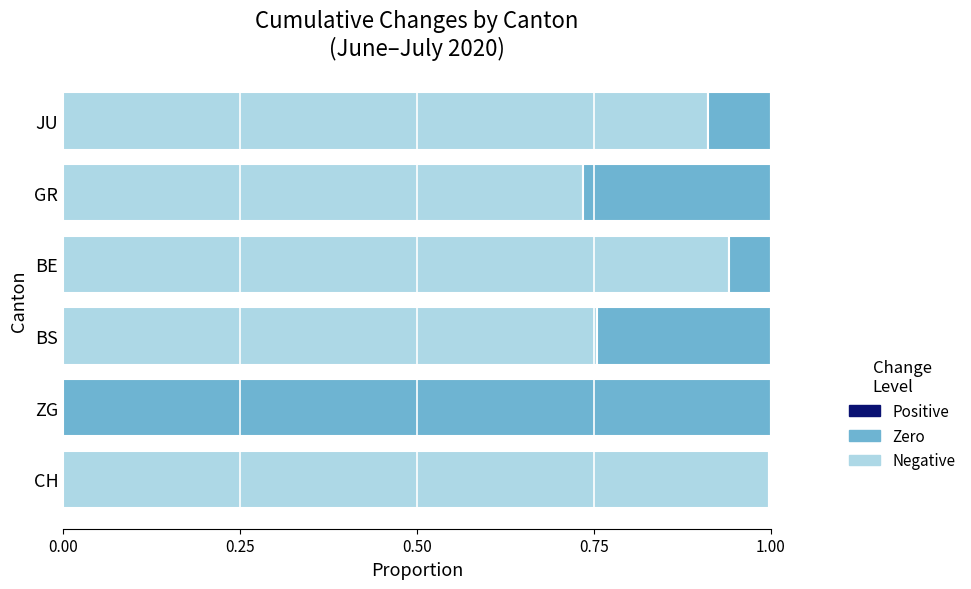

What is the total value across all series at BS?

1.0